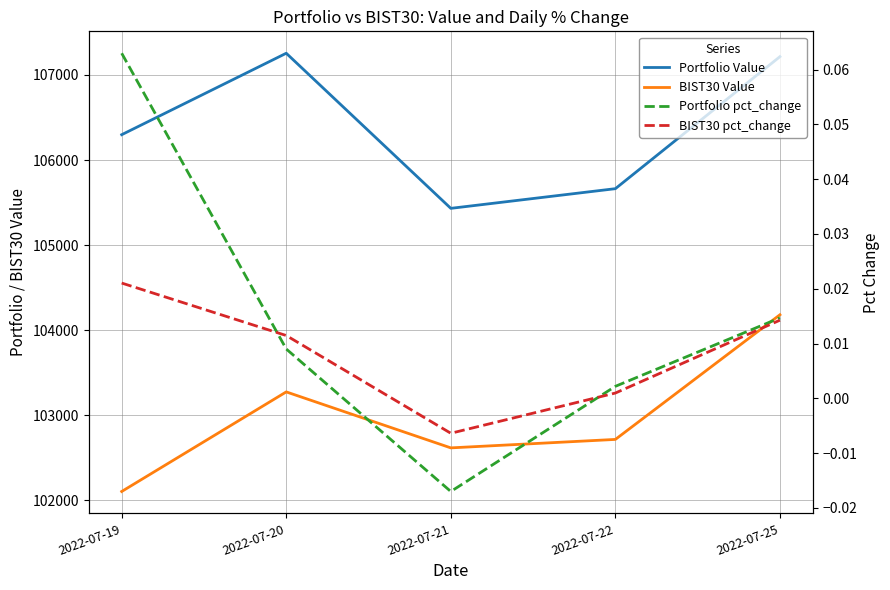

How many data points in BIST30 Value are above 102715?

3